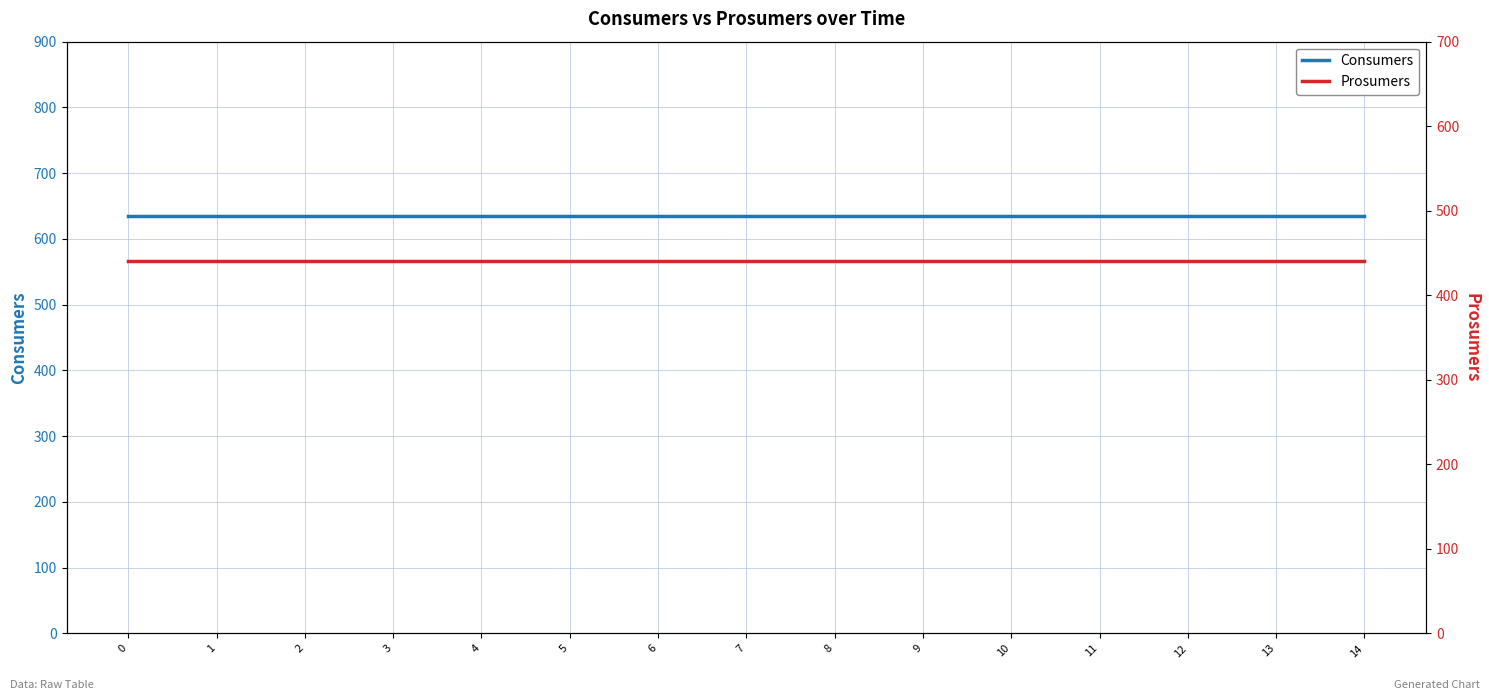

What is the total value across all series at 12?

1075